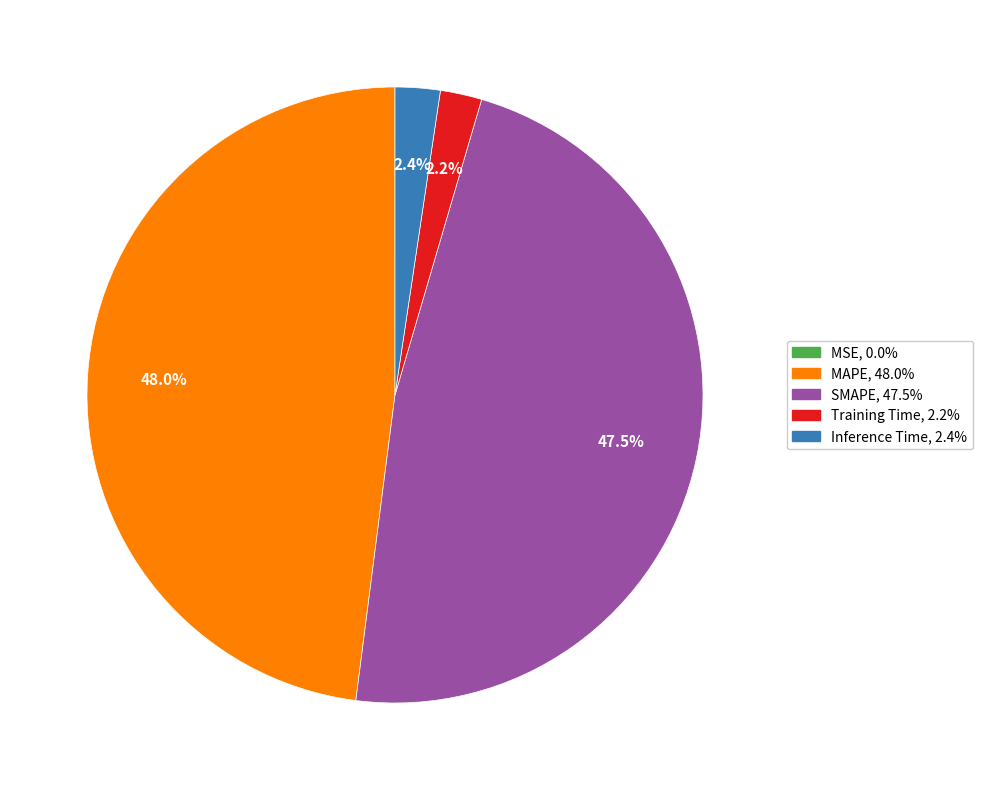

To the nearest percent, what percentage of the pie is MAPE?

48%